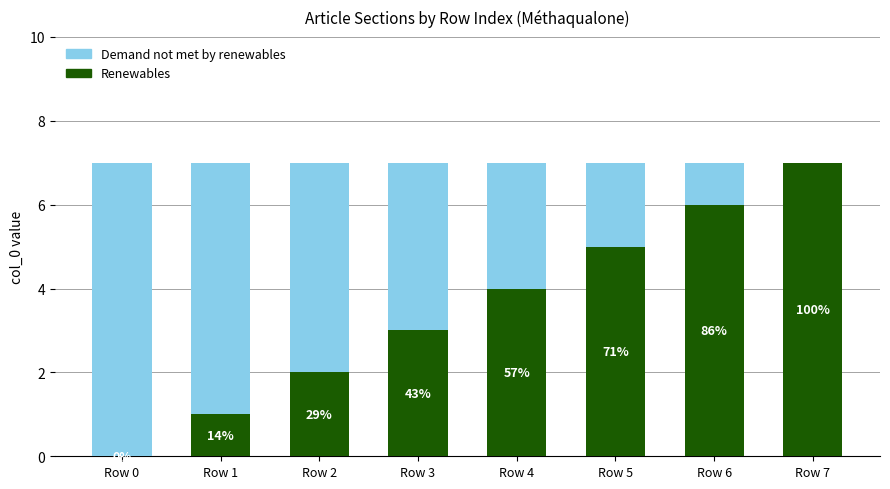

Is it true that Demand not met by renewables equals 3 at Row 4?

True